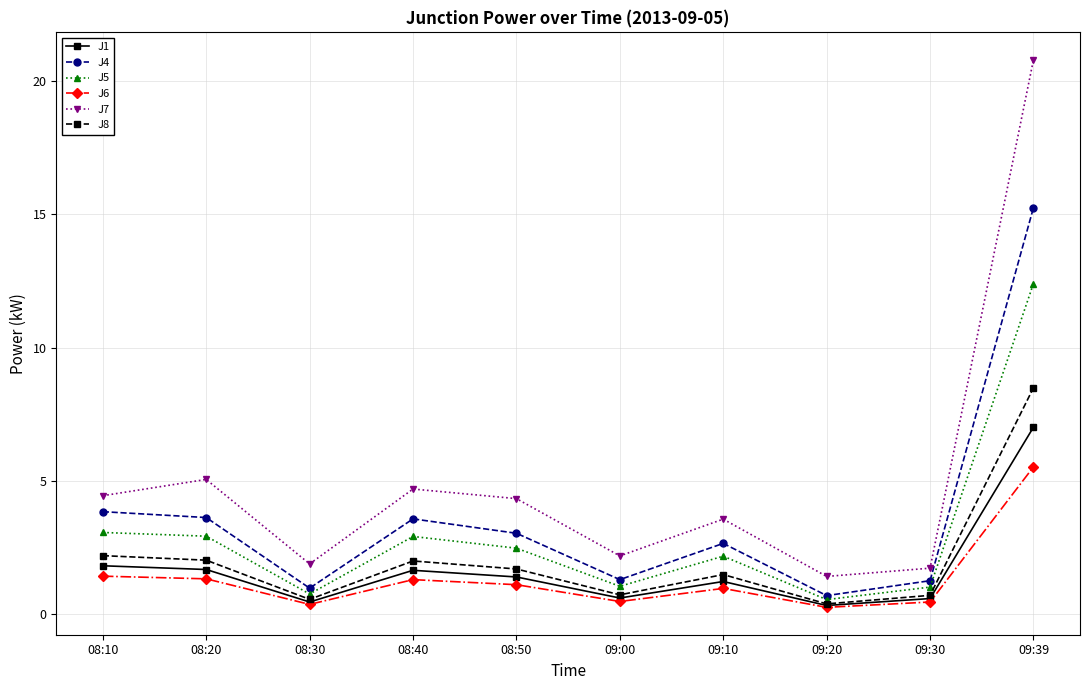

Where is the first local minimum for J8?

08:30